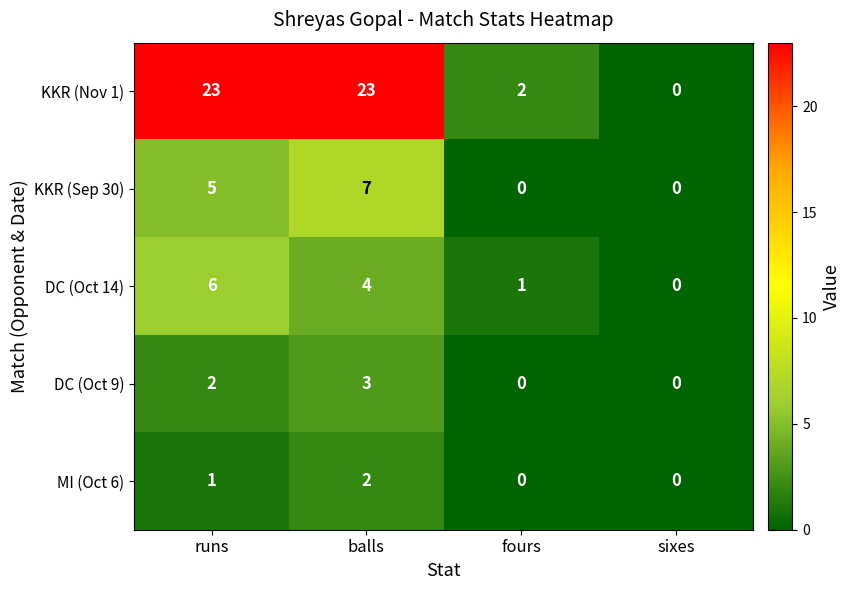

What is the total value across all series at runs?

37